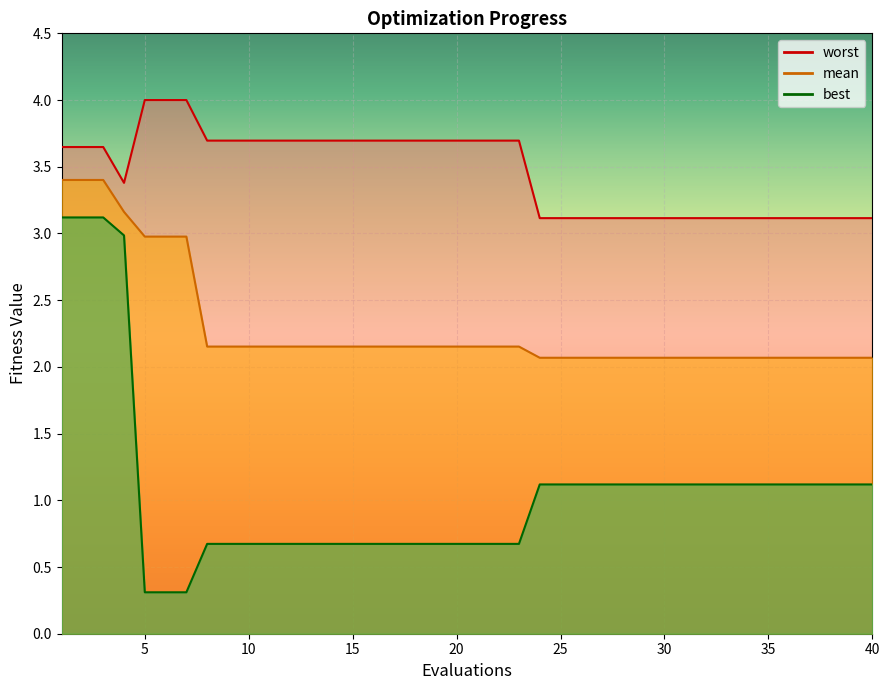

The value of mean at 13 is 0.5. True or false?

False